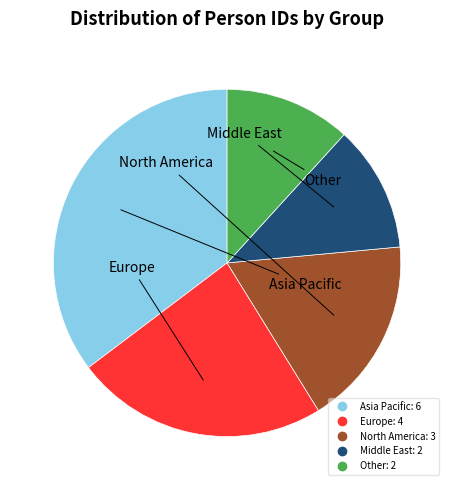

Is there any slice that represents more than half of the pie?

No